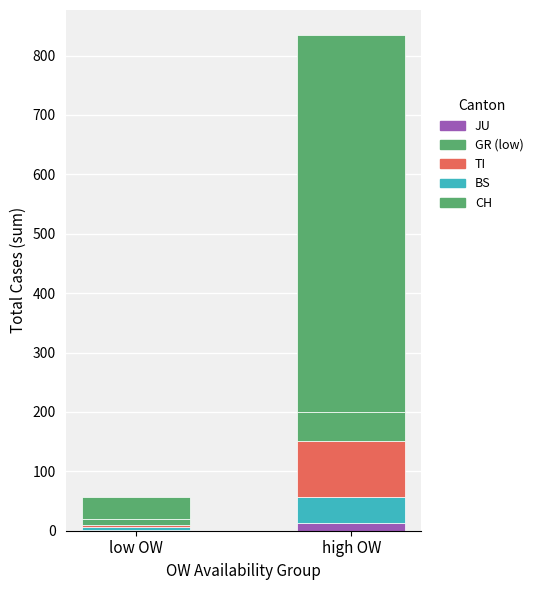

Does the chart contain stacked bars?

Yes